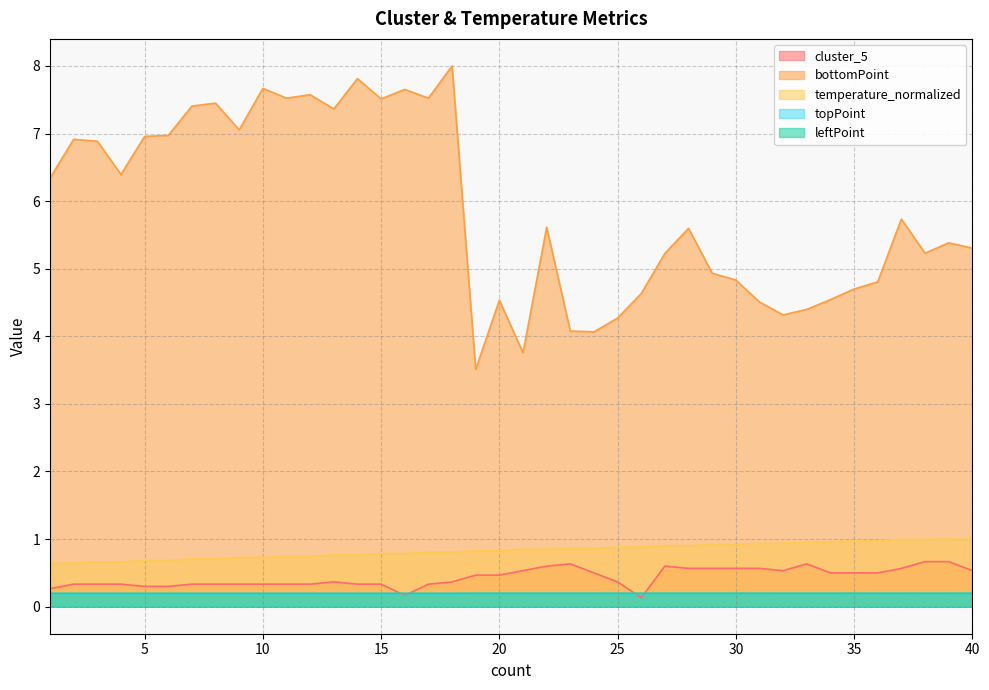

How many series are shown in this chart?

5